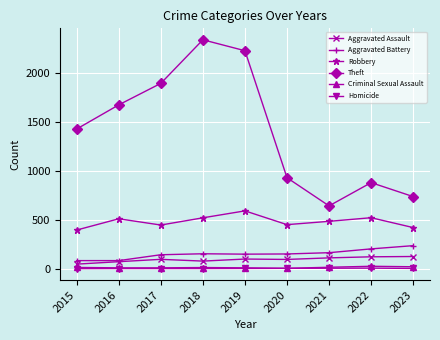

Which series has the widest spread of values?

Theft